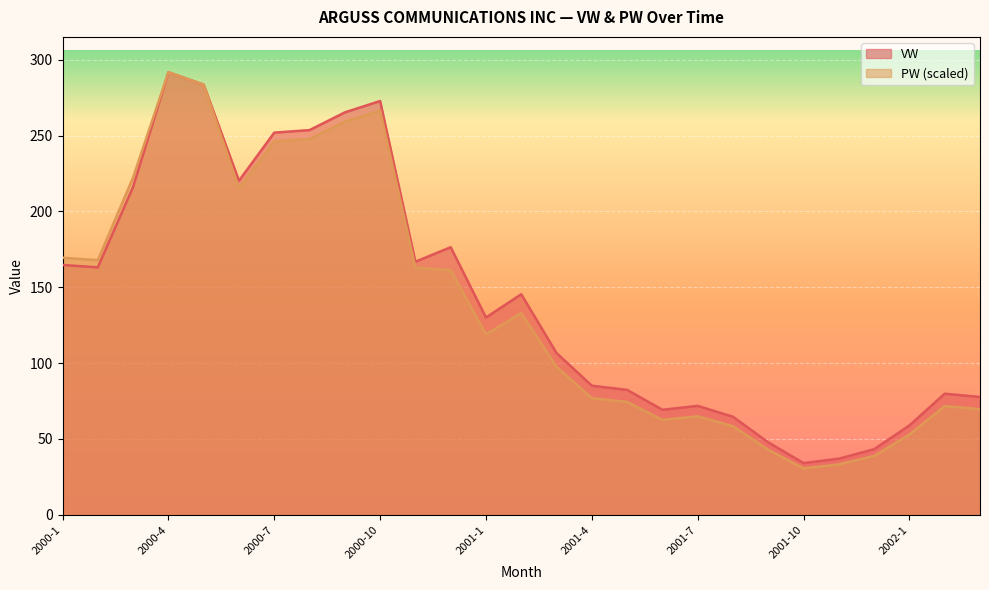

True or false: VW and PW intersect in this chart.

False